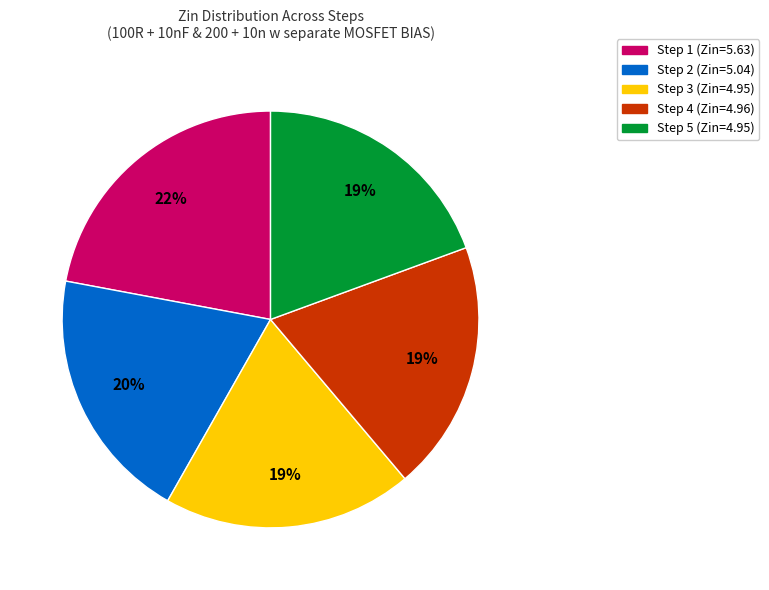

Which slice is the largest?

Step 1